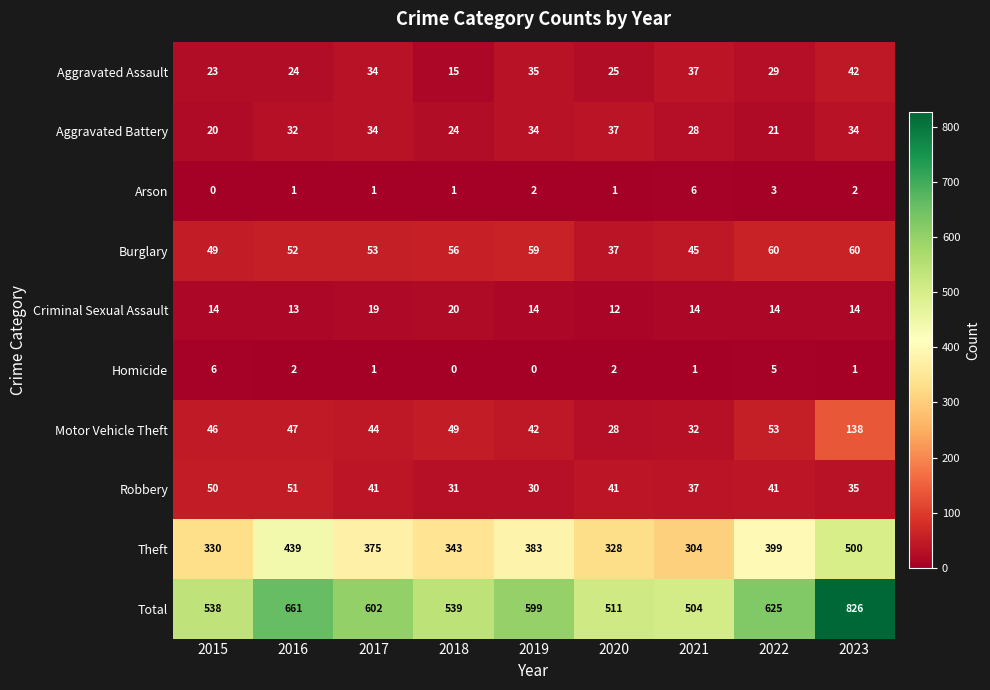

Which series has the largest range (max minus min)?

Total